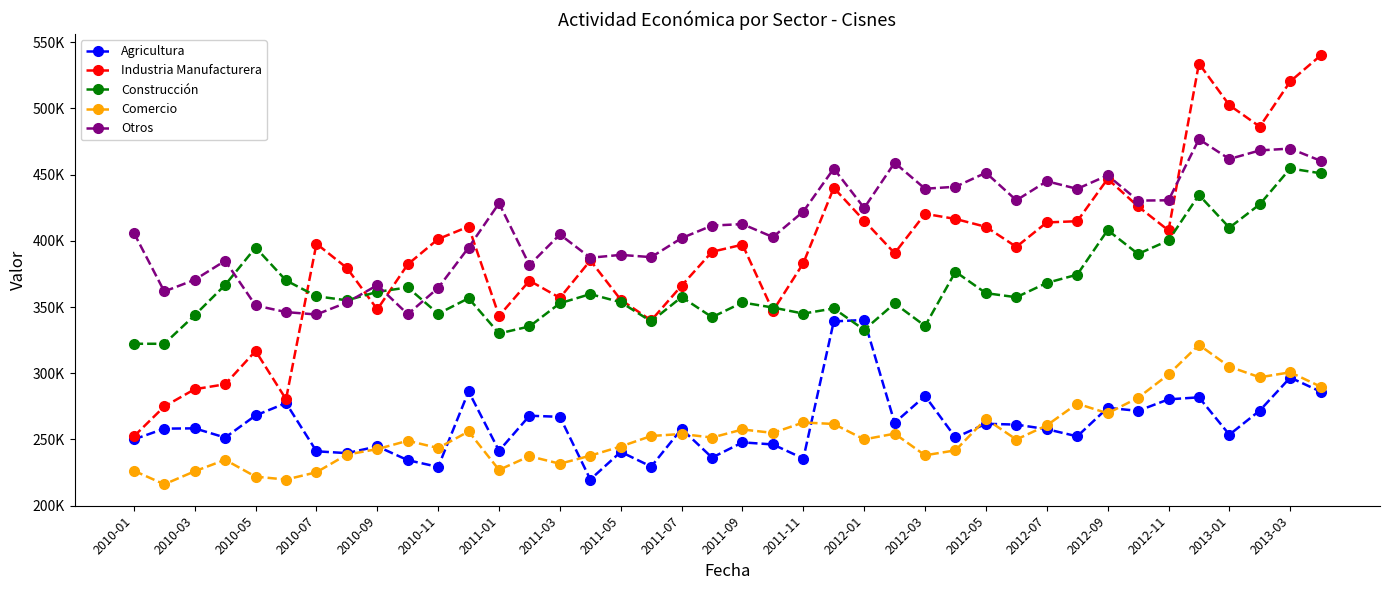

Is this an area chart (filled region under the line)?

No